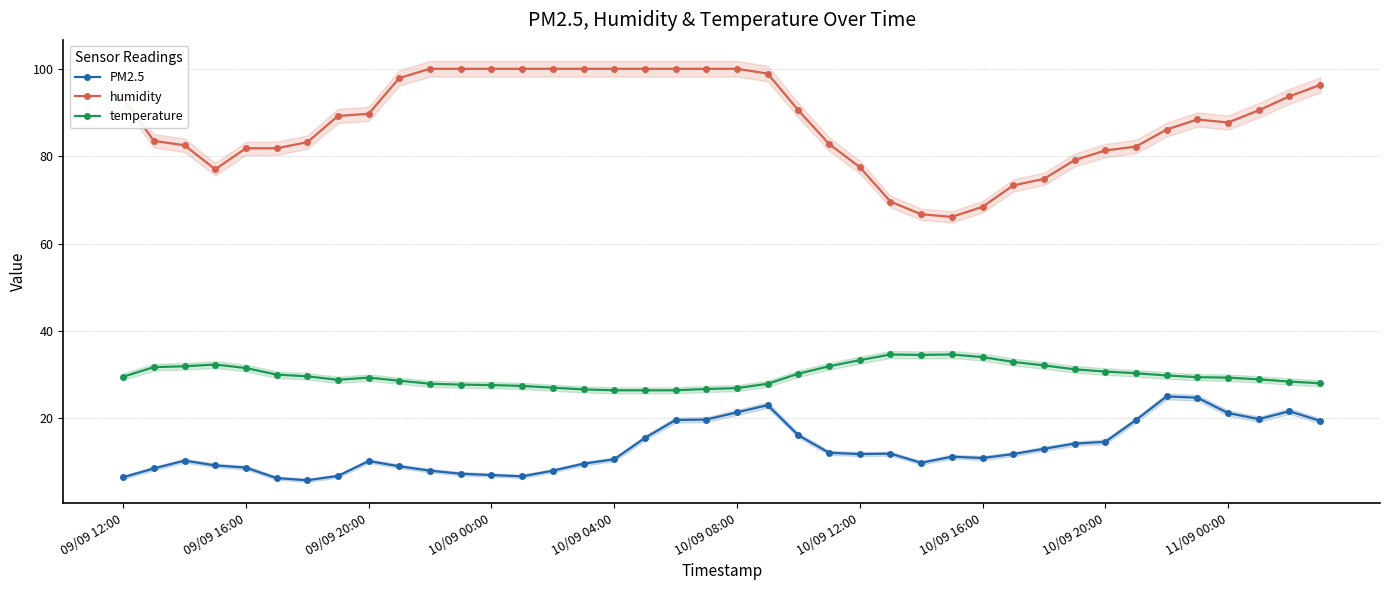

Is the value of humidity at 25 greater than the value of temperature at 23?

Yes